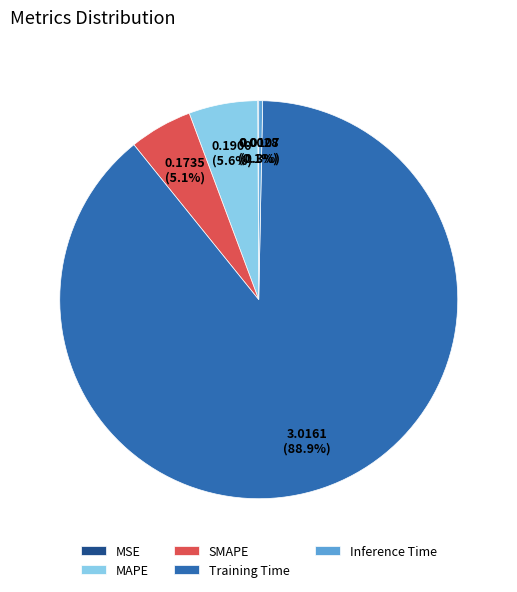

Which slice is the largest?

Training Time